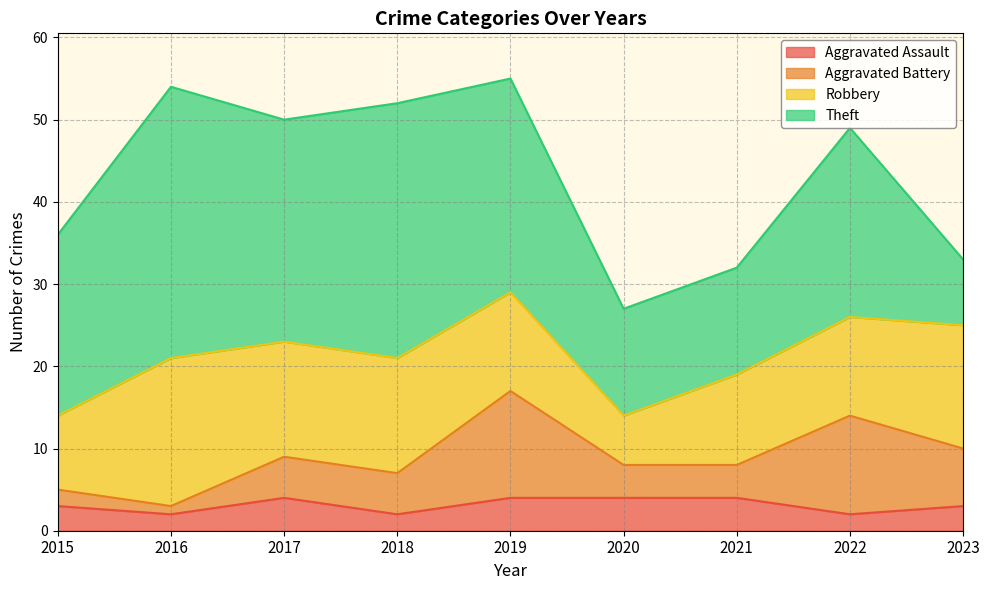

True or false: Aggravated Assault and Aggravated Battery cross at least once.

True